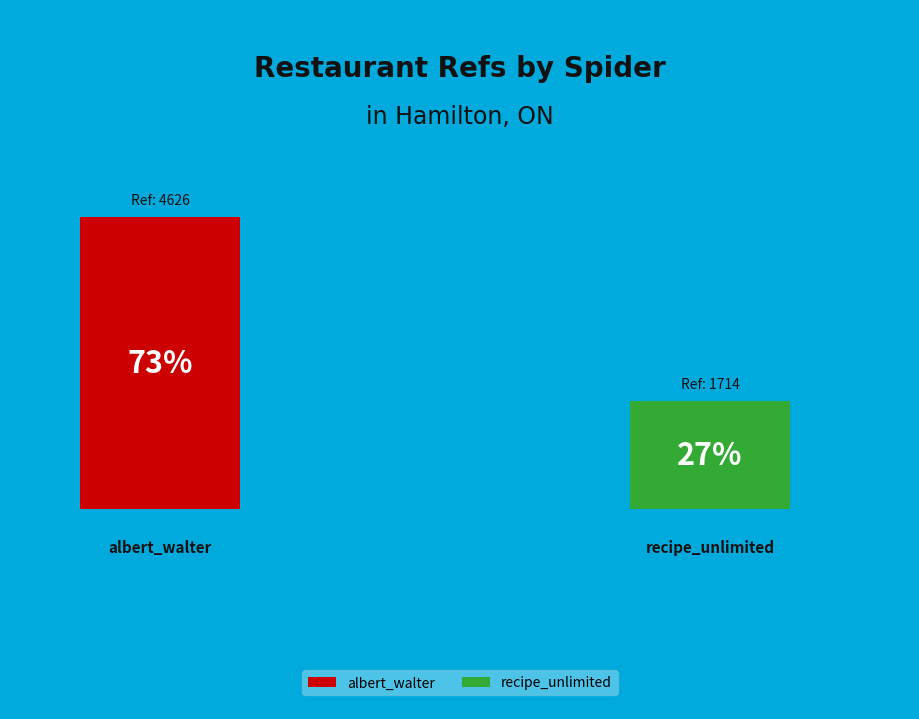

To the nearest percent, what portion does recipe_unlimited represent?

27%